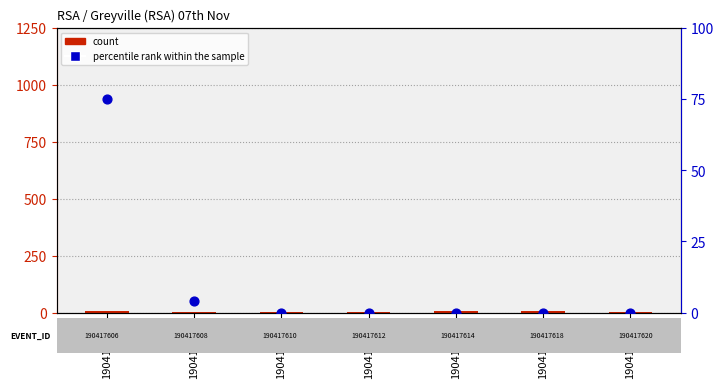

What are all the series names shown in the legend?

count, percentile rank within the sample